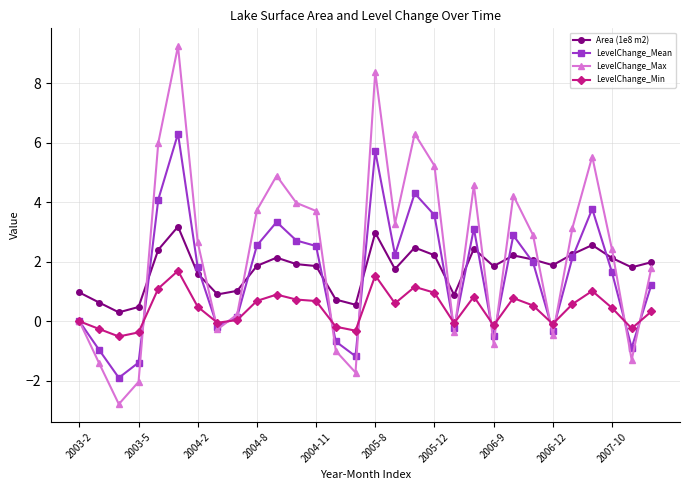

In LevelChange_Max, how many points are lower than both neighbors (excluding endpoints)?

8